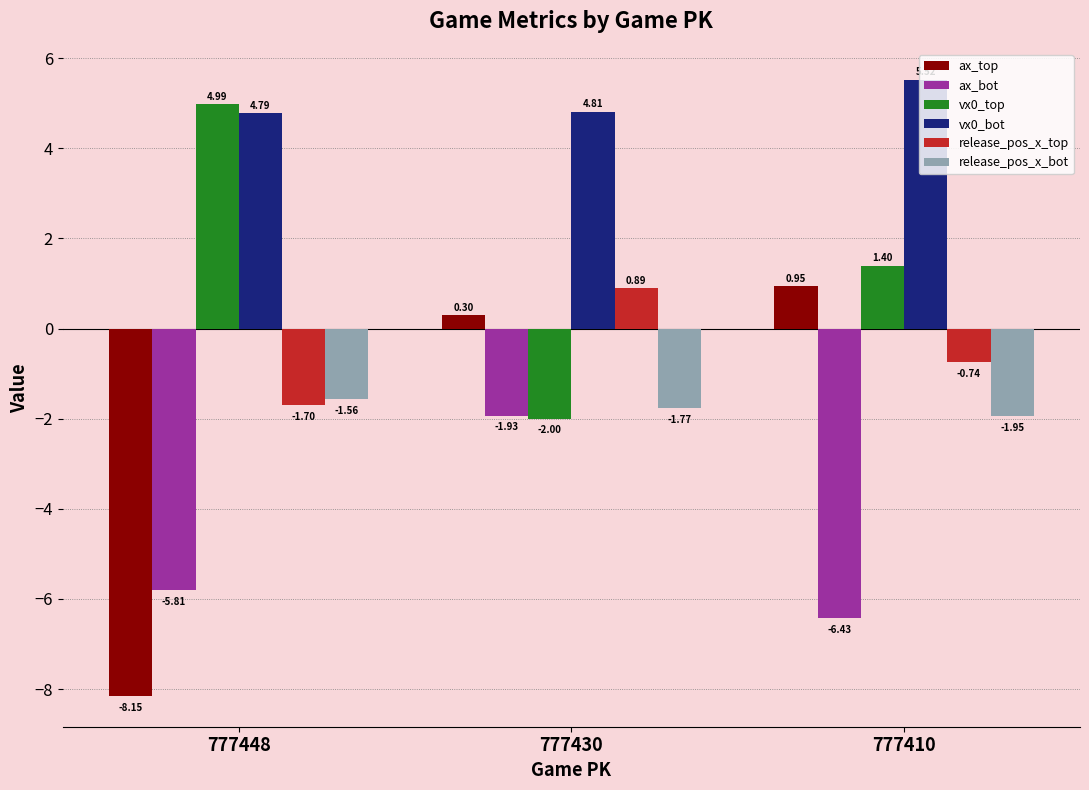

What is the value of the vx0_top bar at the 3rd from the left?

1.4